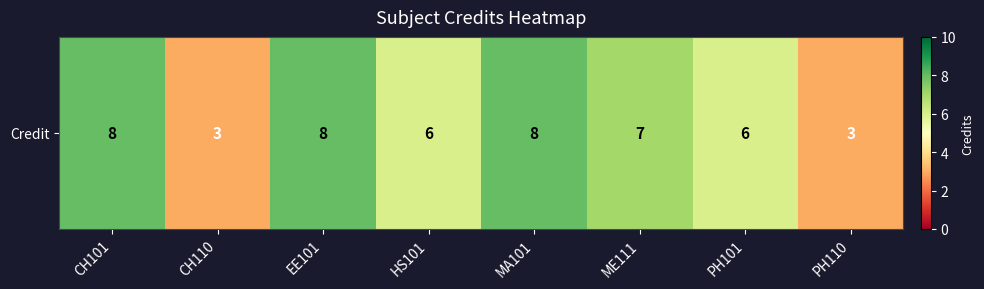

What is the difference between the values at CH101 and ME111?

1